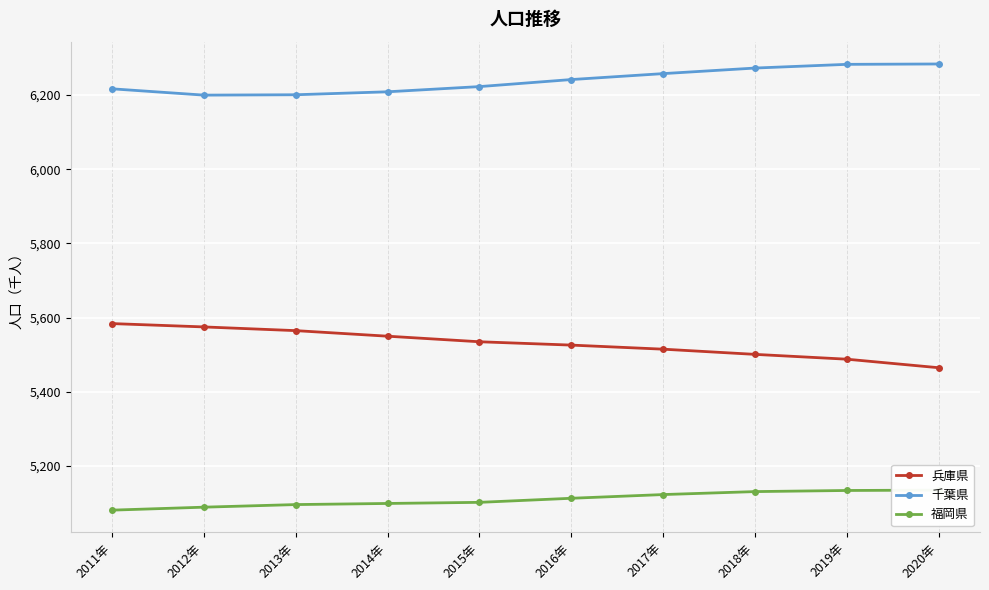

Which series changed the most between 2012年 and 2015年?

兵庫県